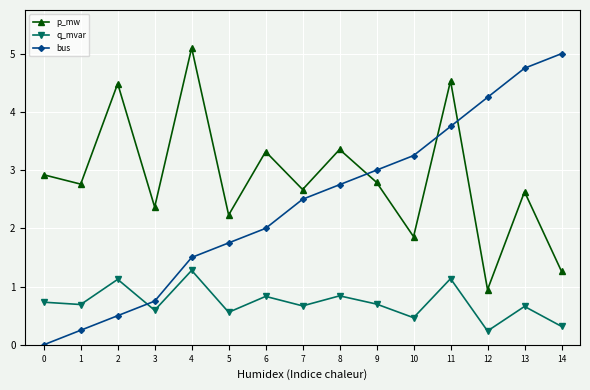

True or false: p_mw and q_mvar cross at least once.

False